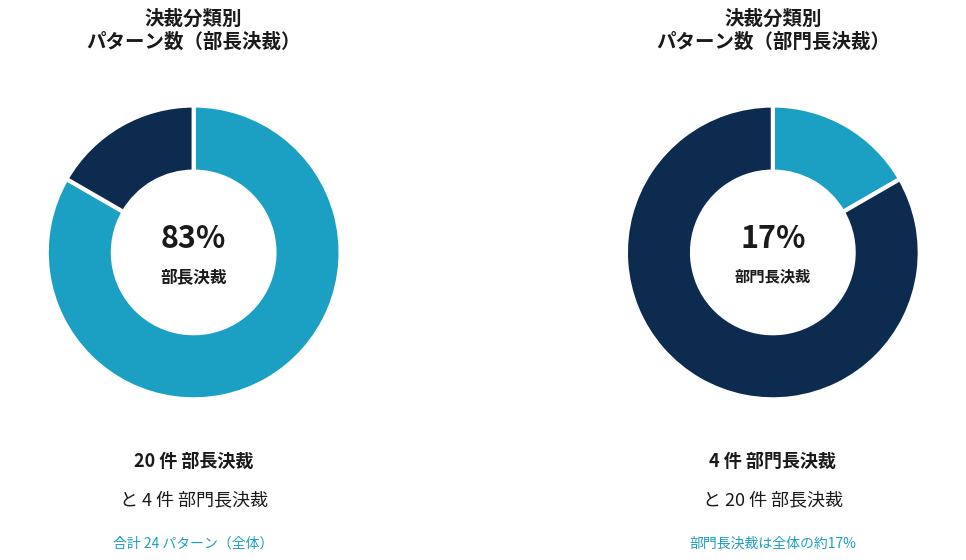

To the nearest percent, what is the average slice percentage?

50%